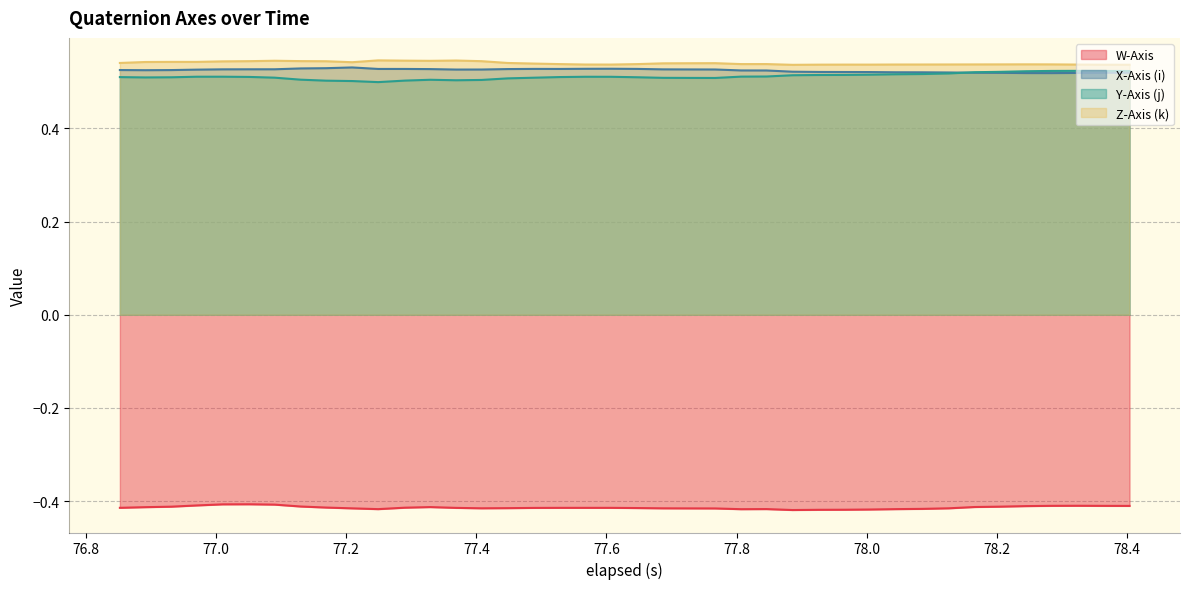

What is the greatest value displayed?

0.5